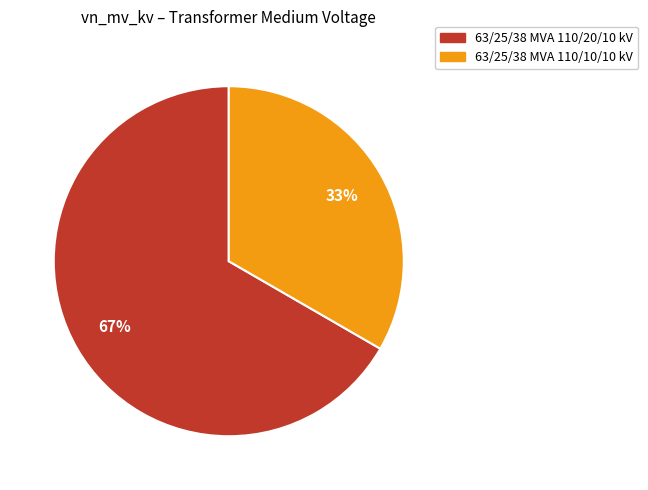

Does 63/25/38 MVA 110/10/10 kV account for over 50% of the chart?

No